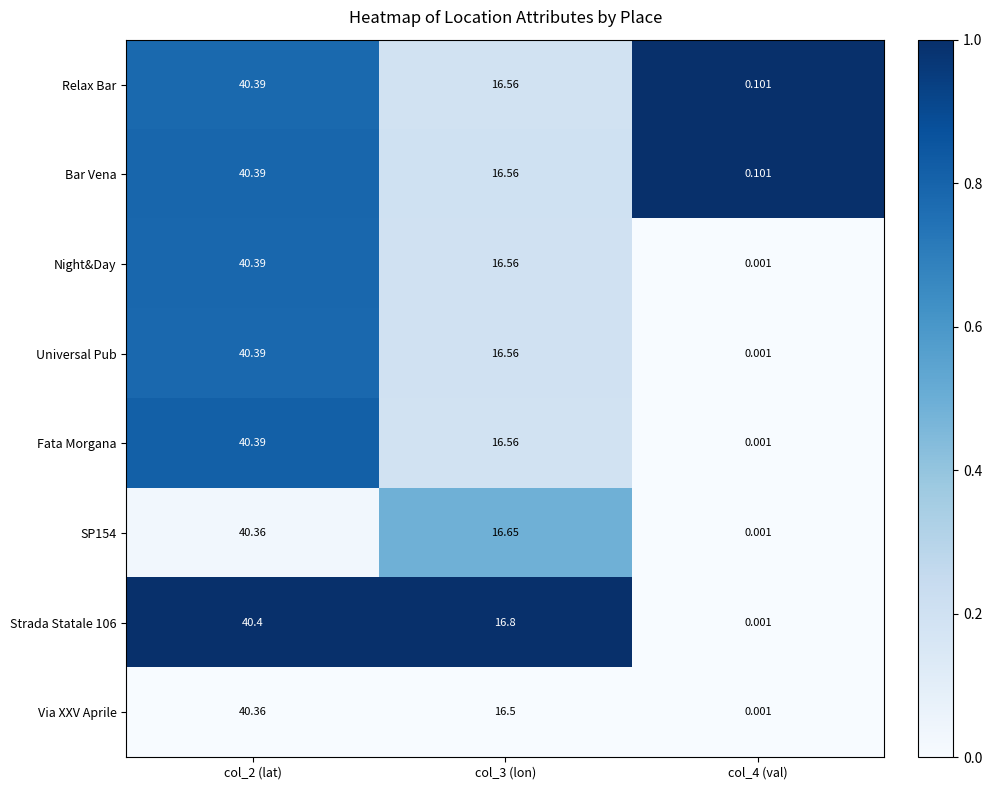

Between col_2 (lat) and col_3 (lon), which series saw the biggest shift?

Via XXV Aprile